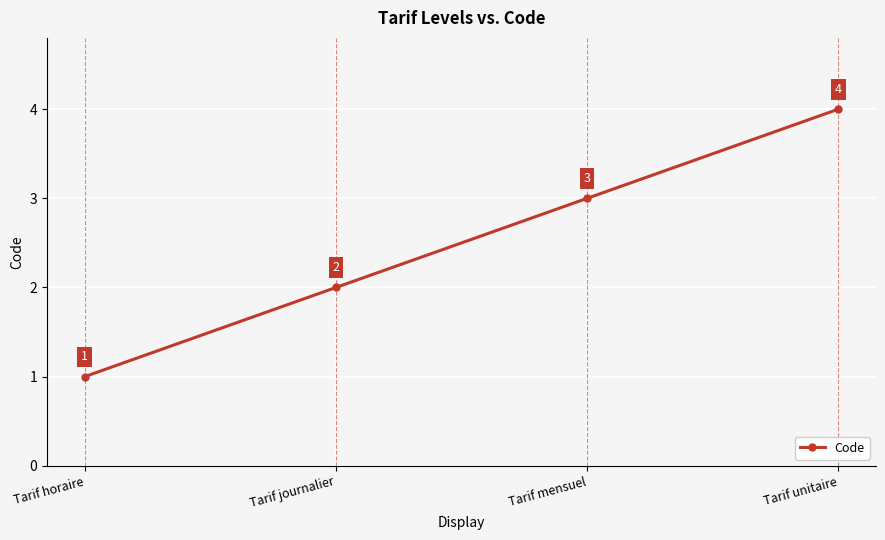

True or false: there are more than 0 points higher than both neighbors.

False